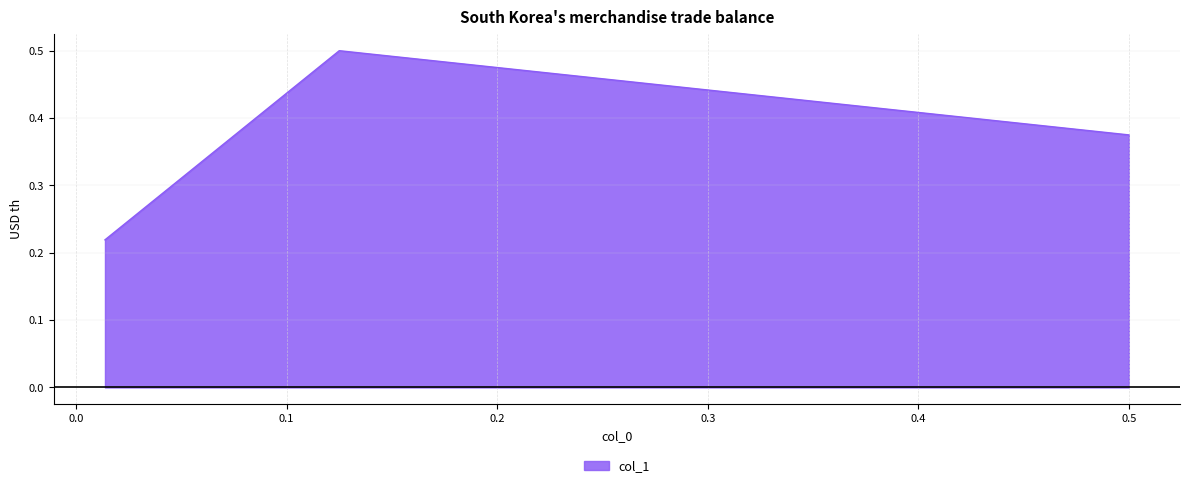

What is the greatest value displayed?

0.5